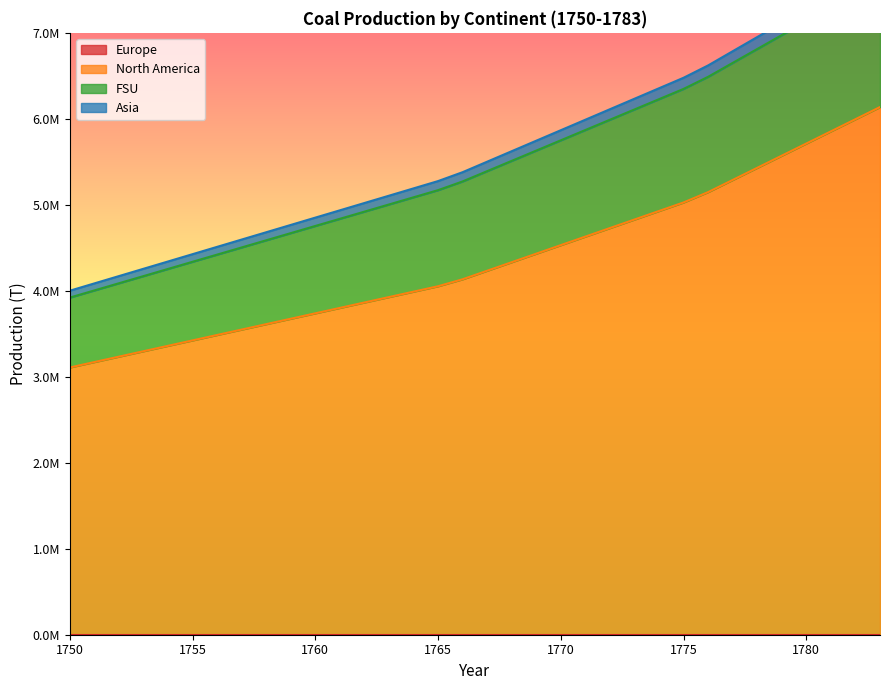

Rank the categories by North America value from lowest to highest.

1750, 1751, 1752, 1753, 1754, 1755, 1756, 1757, 1758, 1759, 1760, 1761, 1762, 1763, 1764, 1765, 1766, 1767, 1768, 1769, 1770, 1771, 1772, 1773, 1774, 1775, 1776, 1777, 1778, 1779, 1780, 1781, 1782, 1783